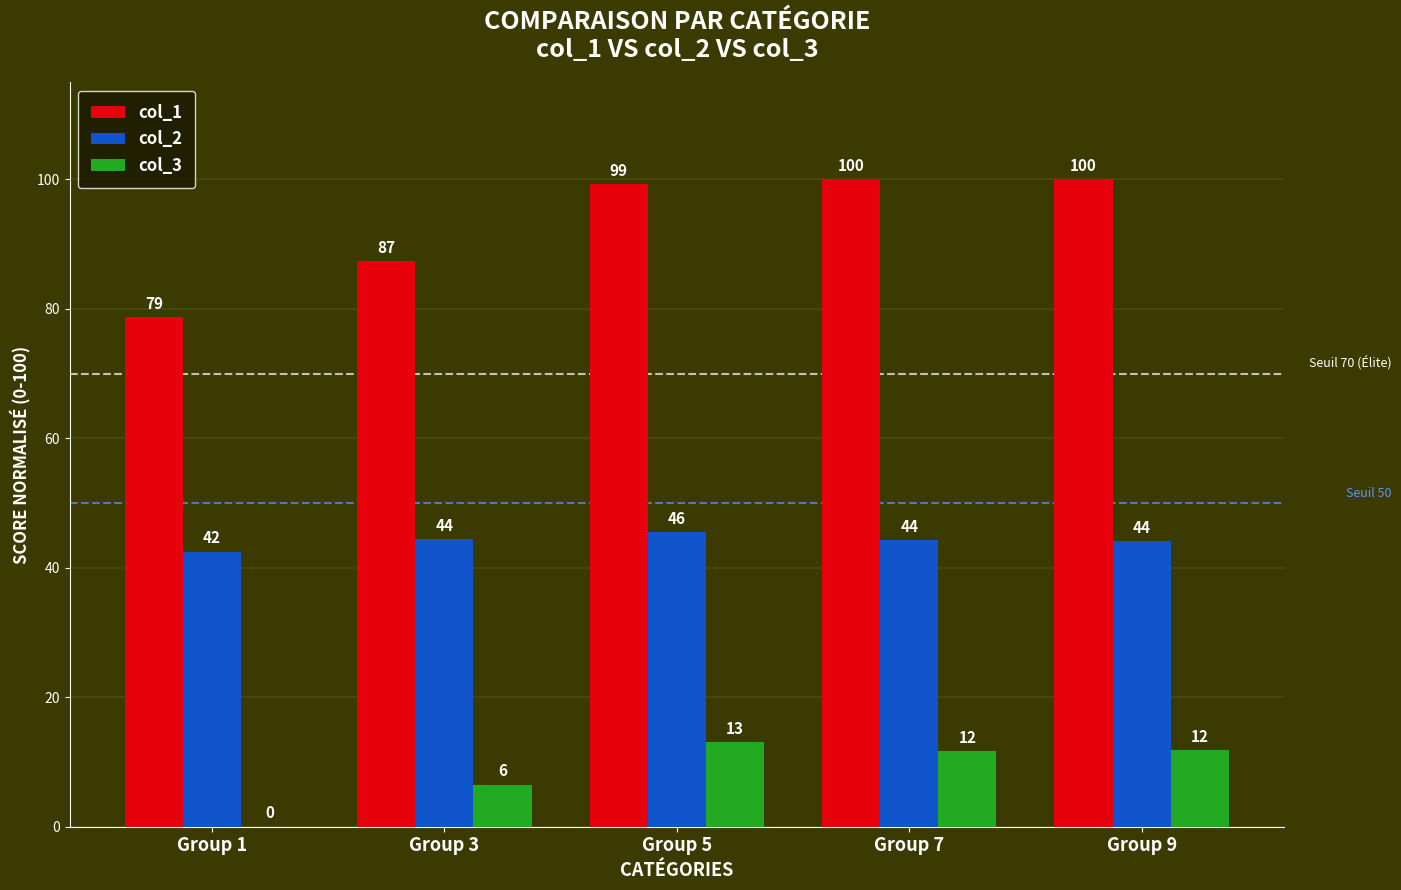

What is the sum of the col_3 values at Group 1 and Group 5?

13.0